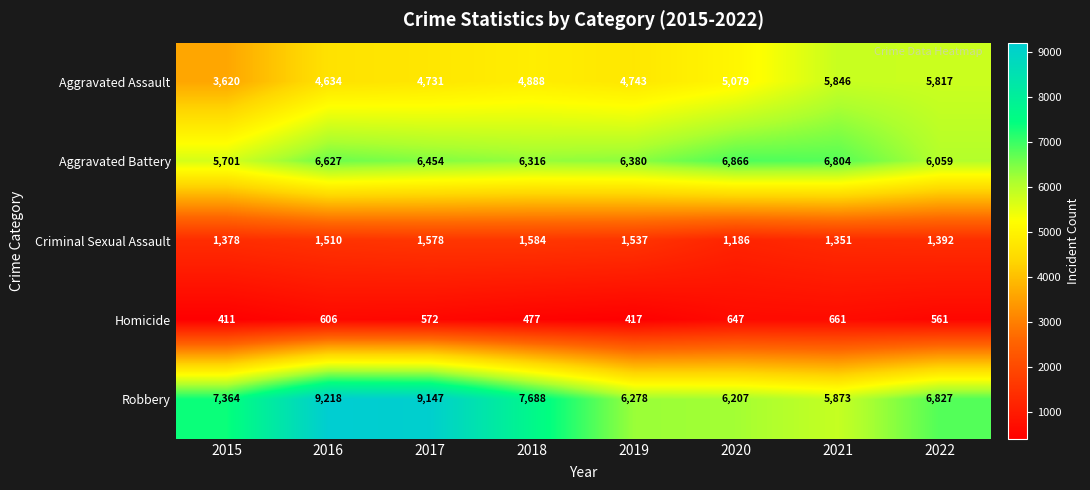

At which label does Aggravated Battery reach its peak?

2020